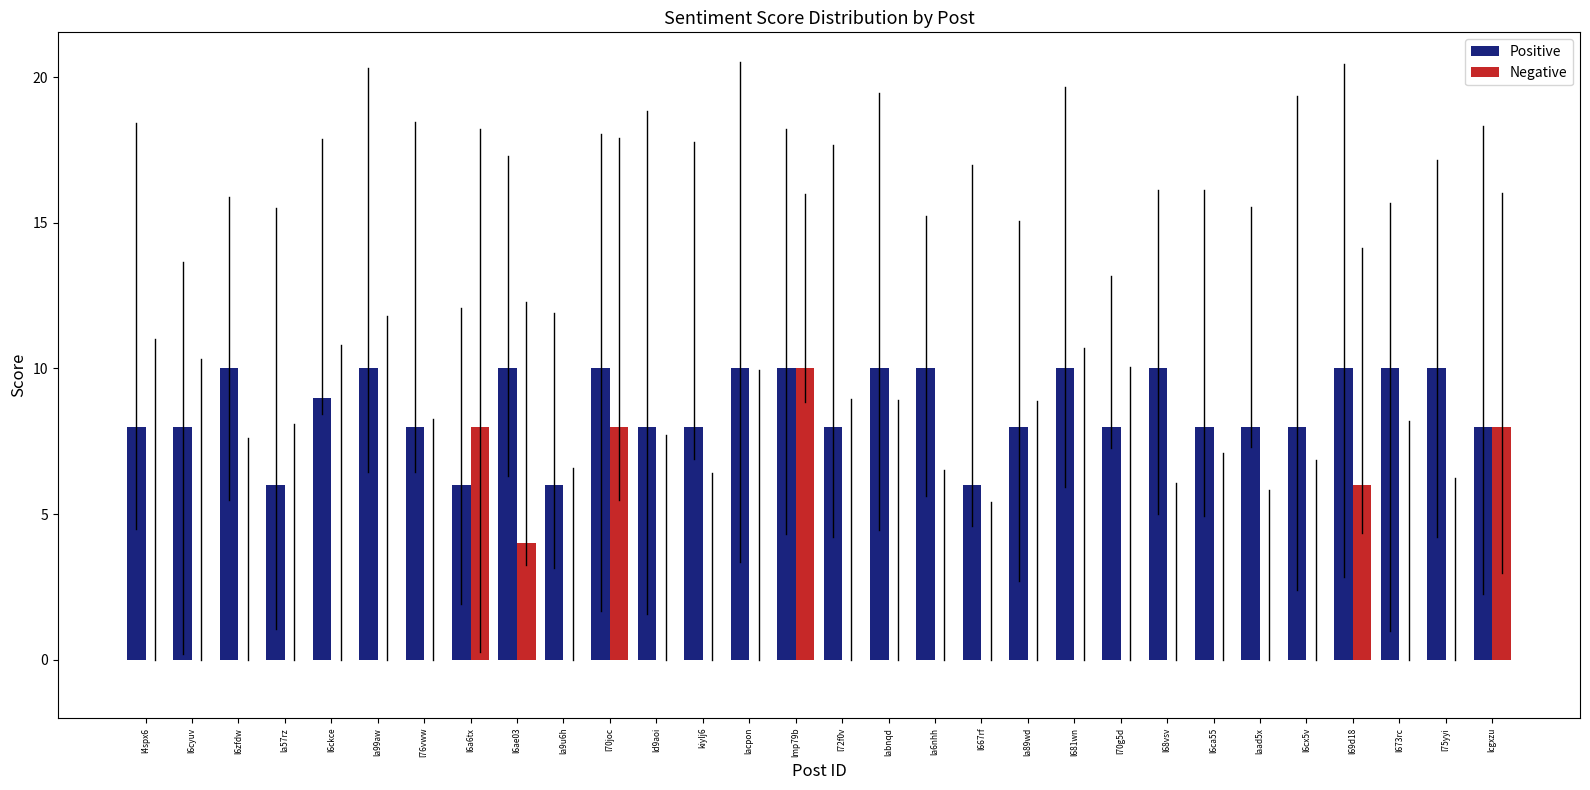

Which series has the widest spread of values?

Negative